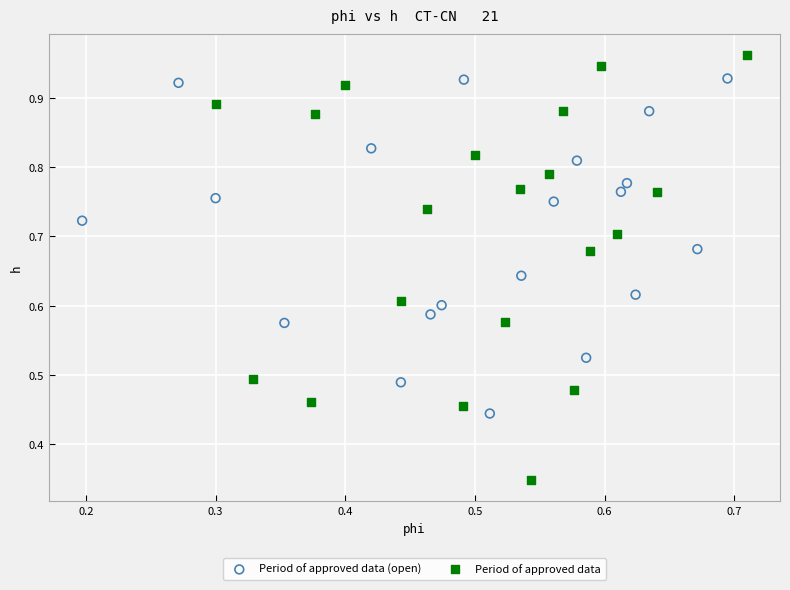

Which series has the largest Y range (max minus min)?

Period of approved data